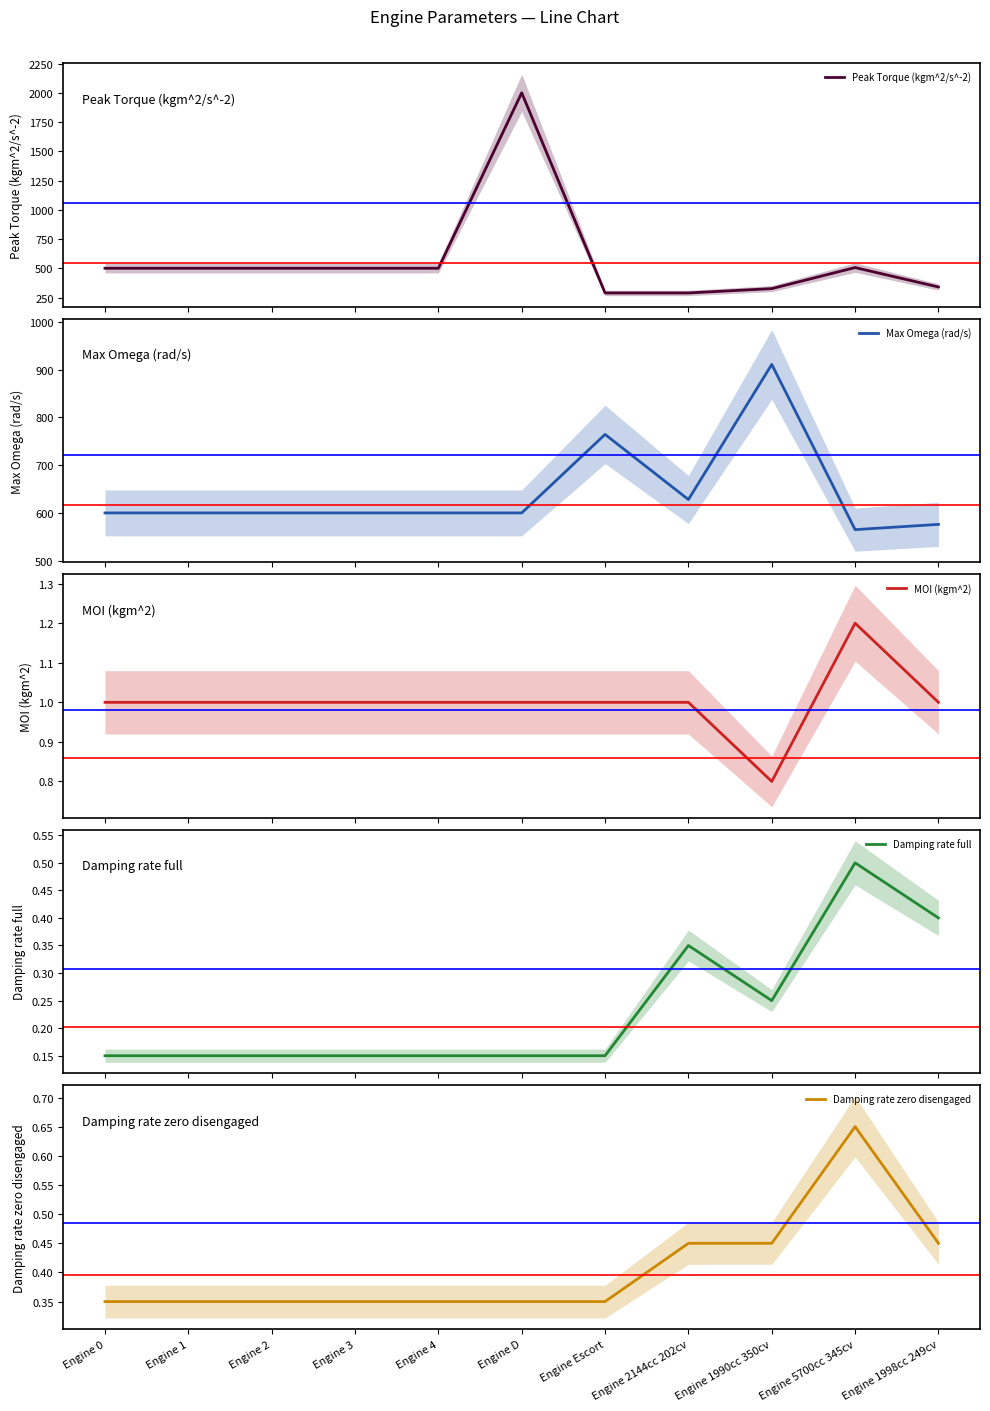

At Engine D, list the series in order from smallest to largest.

Damping rate full, Damping rate zero disengaged, MOI (kgm^2), Max Omega (rad/s), Peak Torque (kgm^2/s^-2)